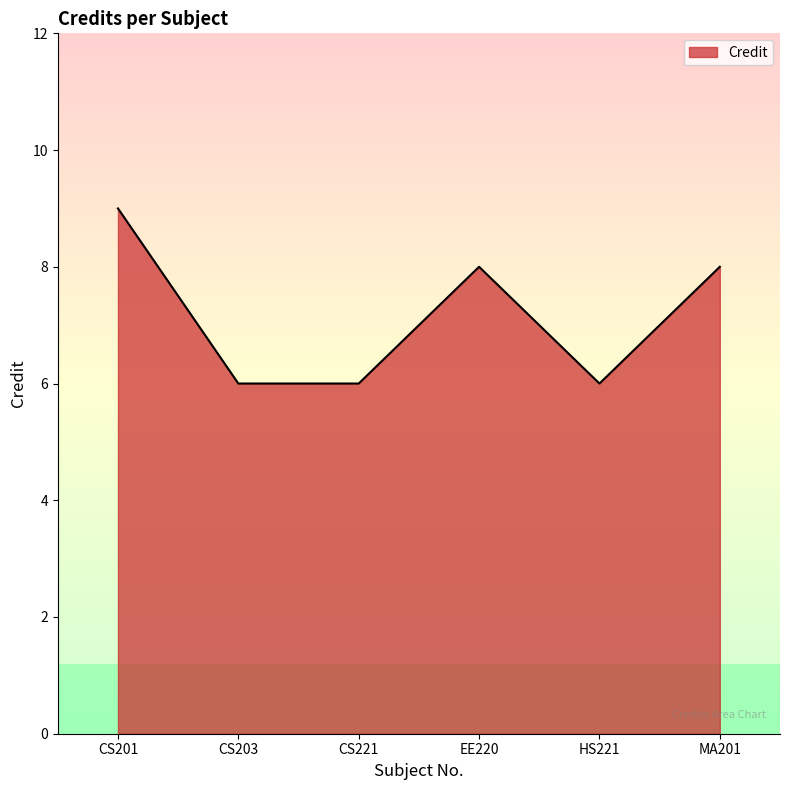

Which has a higher value, CS201 or MA201?

CS201